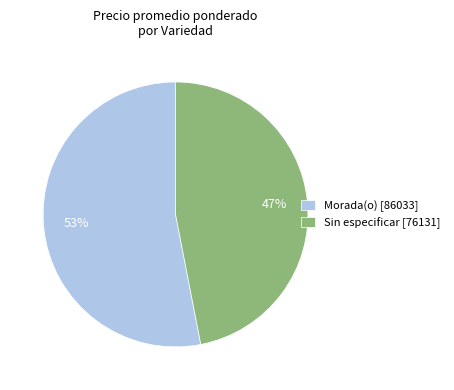

What percentage is the Morada(o) [86033] slice, to the nearest percent?

53%